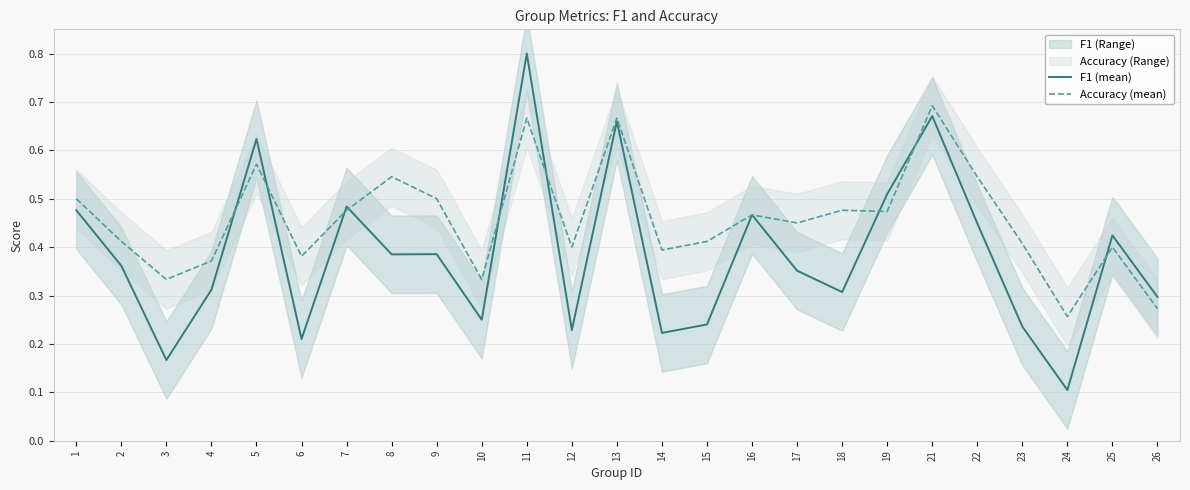

List the labels in order of F1 (mean) value, largest first.

11, 21, 13, 5, 19, 7, 1, 16, 22, 25, 9, 8, 2, 17, 4, 18, 26, 10, 15, 23, 12, 14, 6, 3, 24